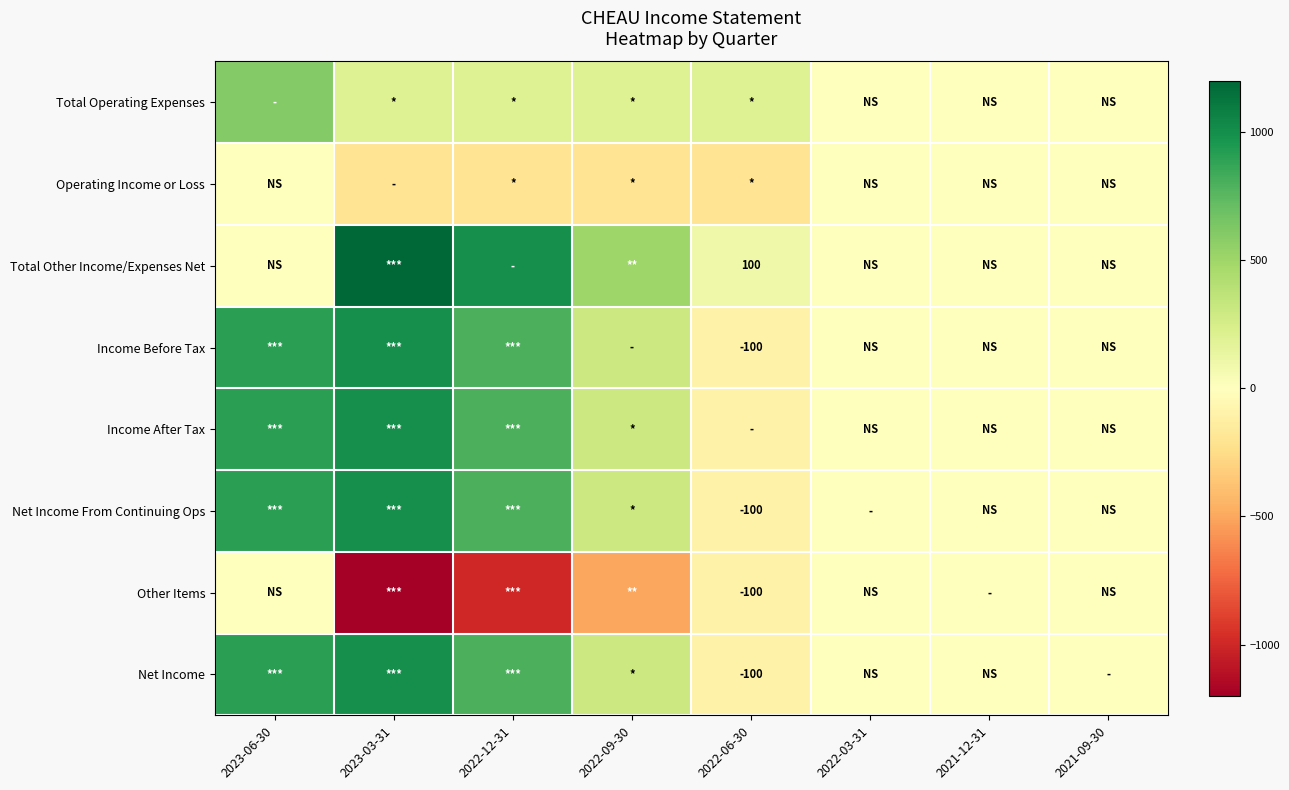

The Net Income series shows -65 at 2022-06-30. True or false?

False